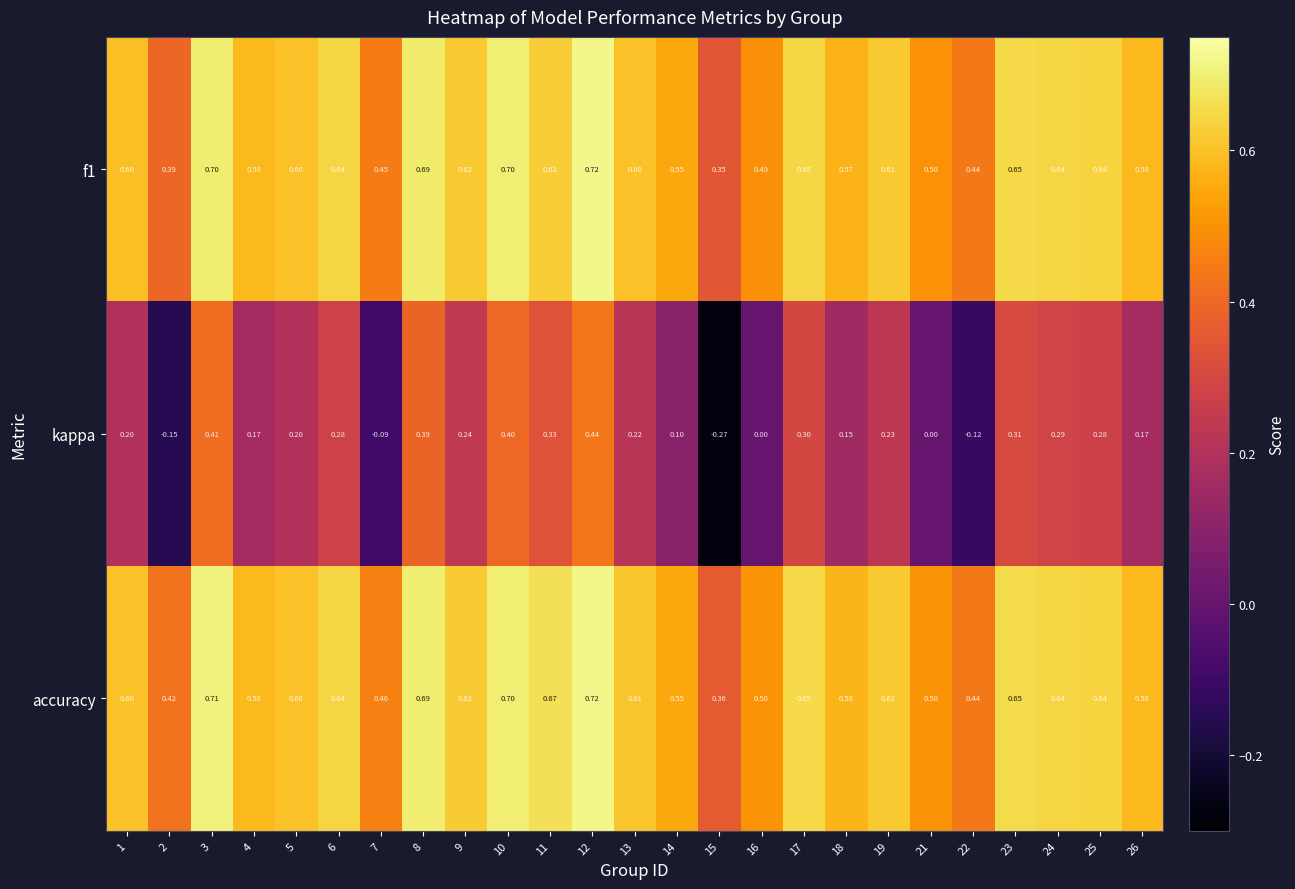

Which series has the widest spread of values?

kappa